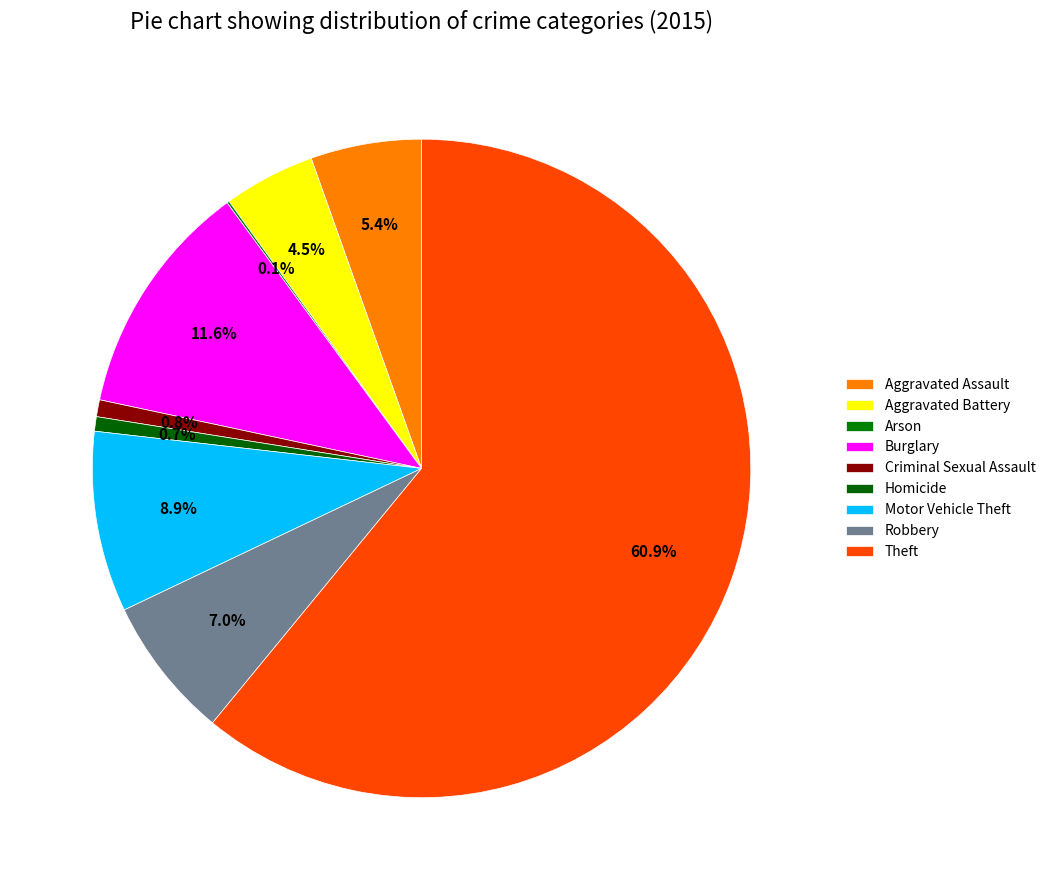

Does Arson account for over 50% of the chart?

No